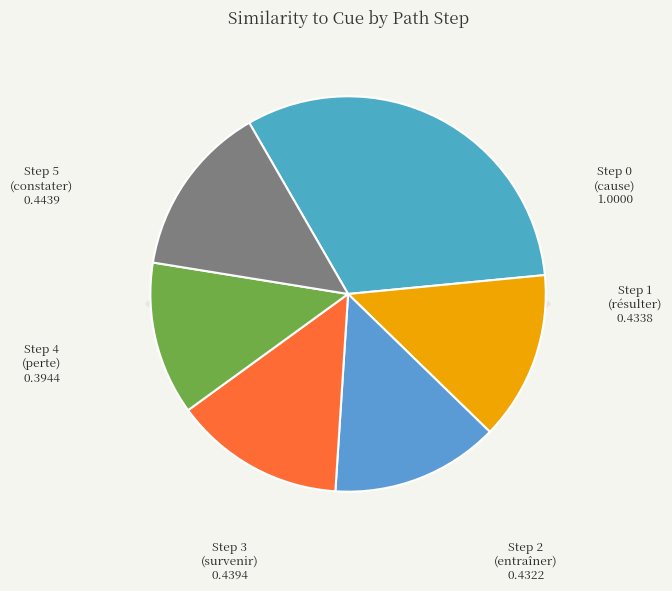

True or false: 3 accounts for 1% of the total.

False